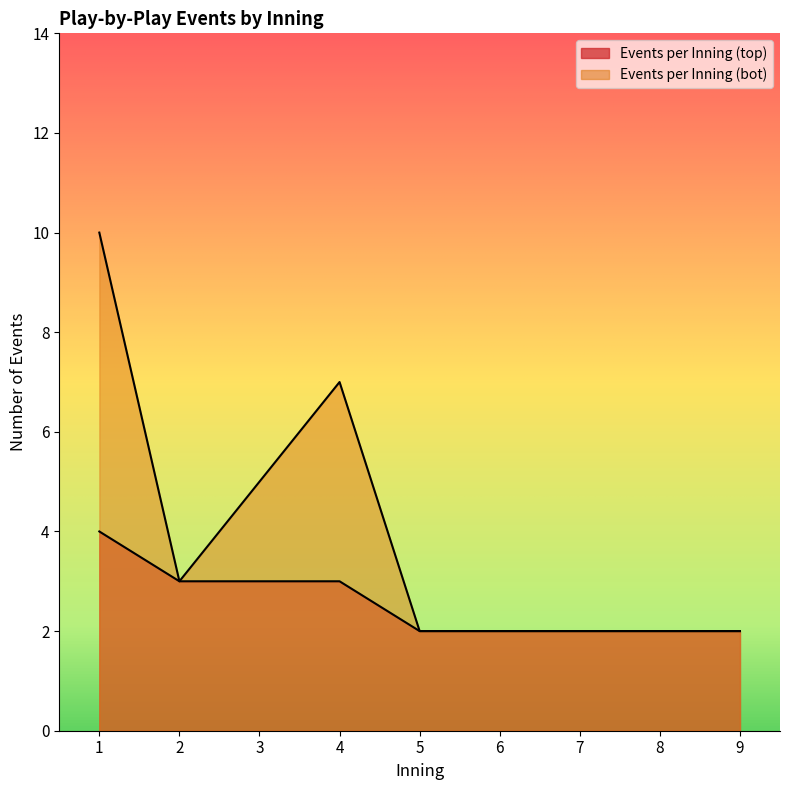

Which label corresponds to the smallest value in the chart?

6